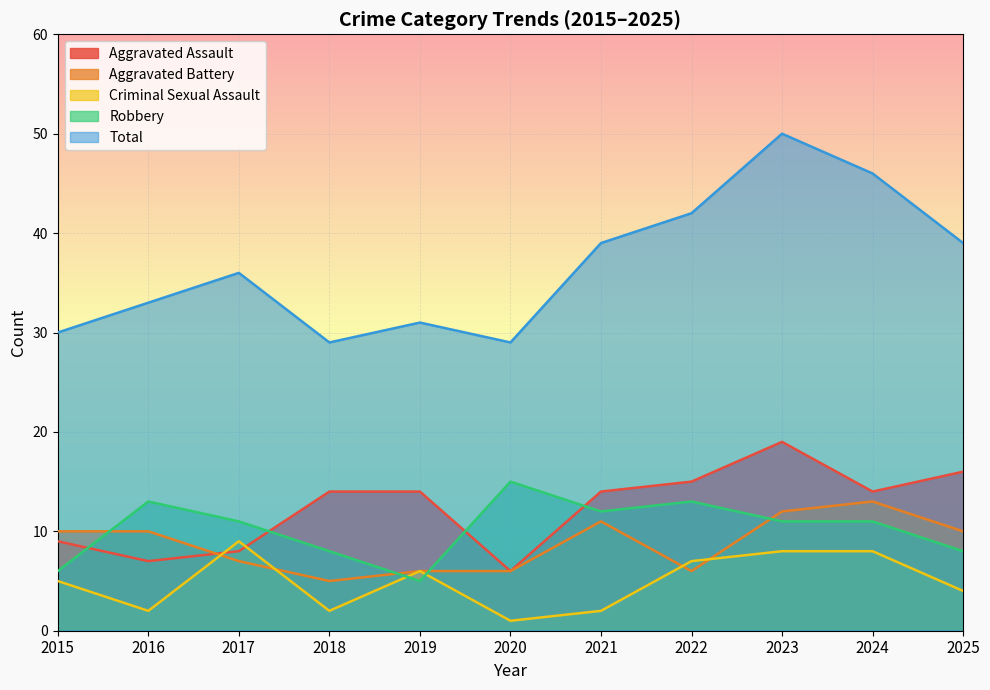

How many lines are shown in the chart?

5